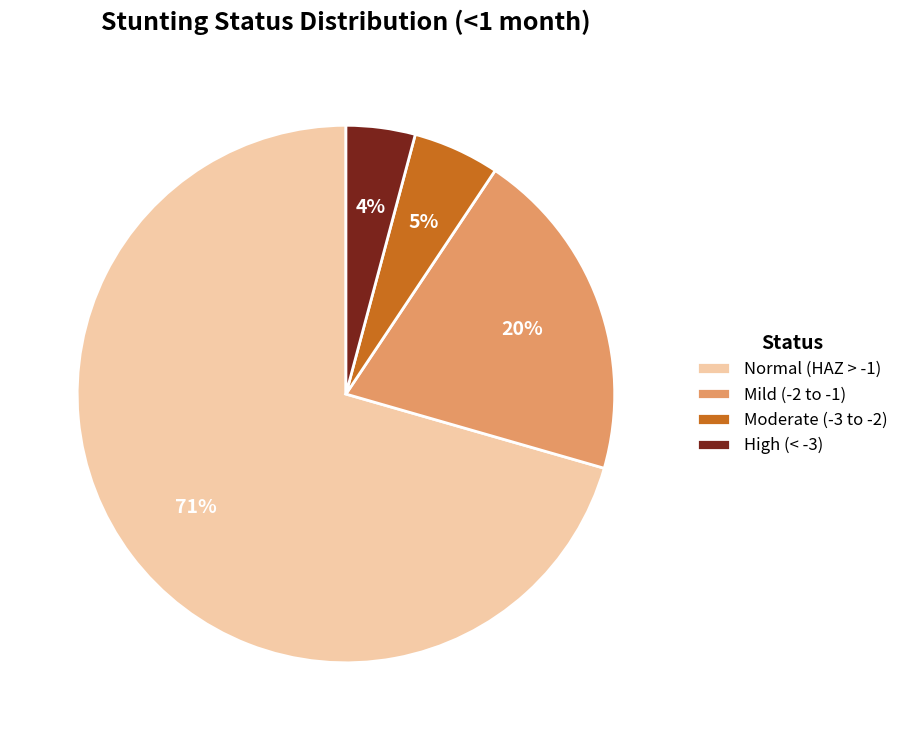

To the nearest percent, what is the average slice percentage?

25%